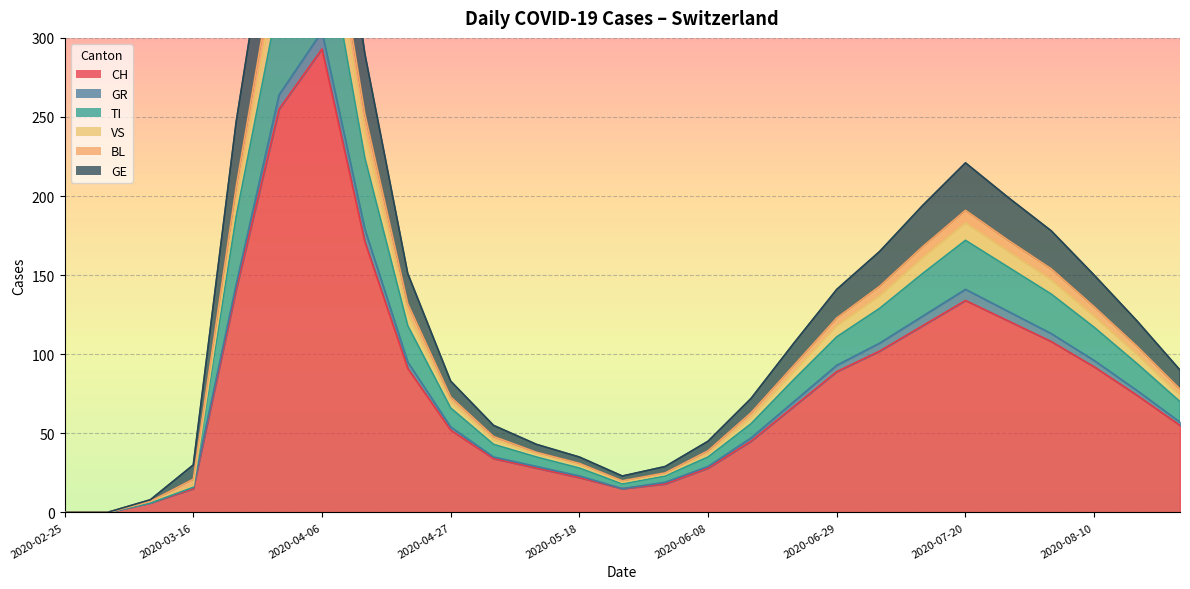

What is the highest value of the CH series?

293